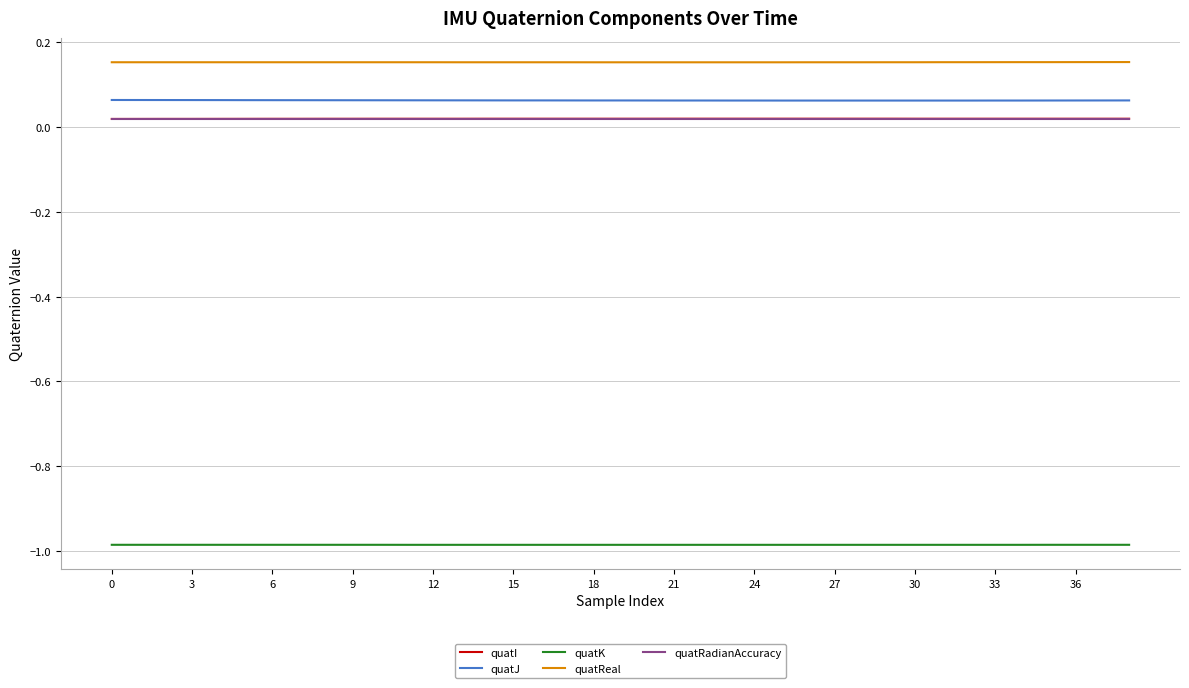

True or false: quatI and quatReal intersect in this chart.

False